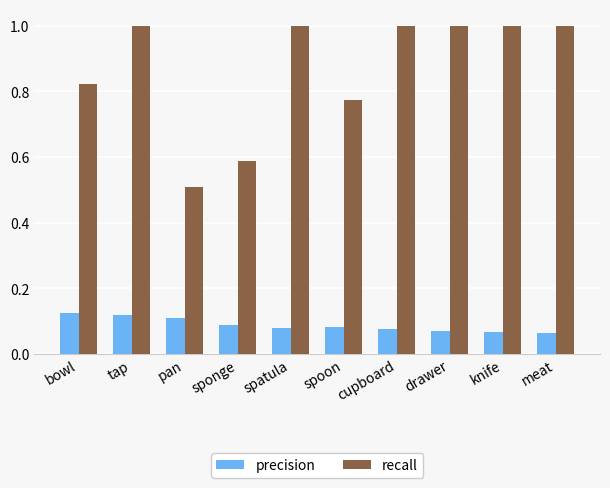

Is it true that recall equals 0.4 at meat?

False